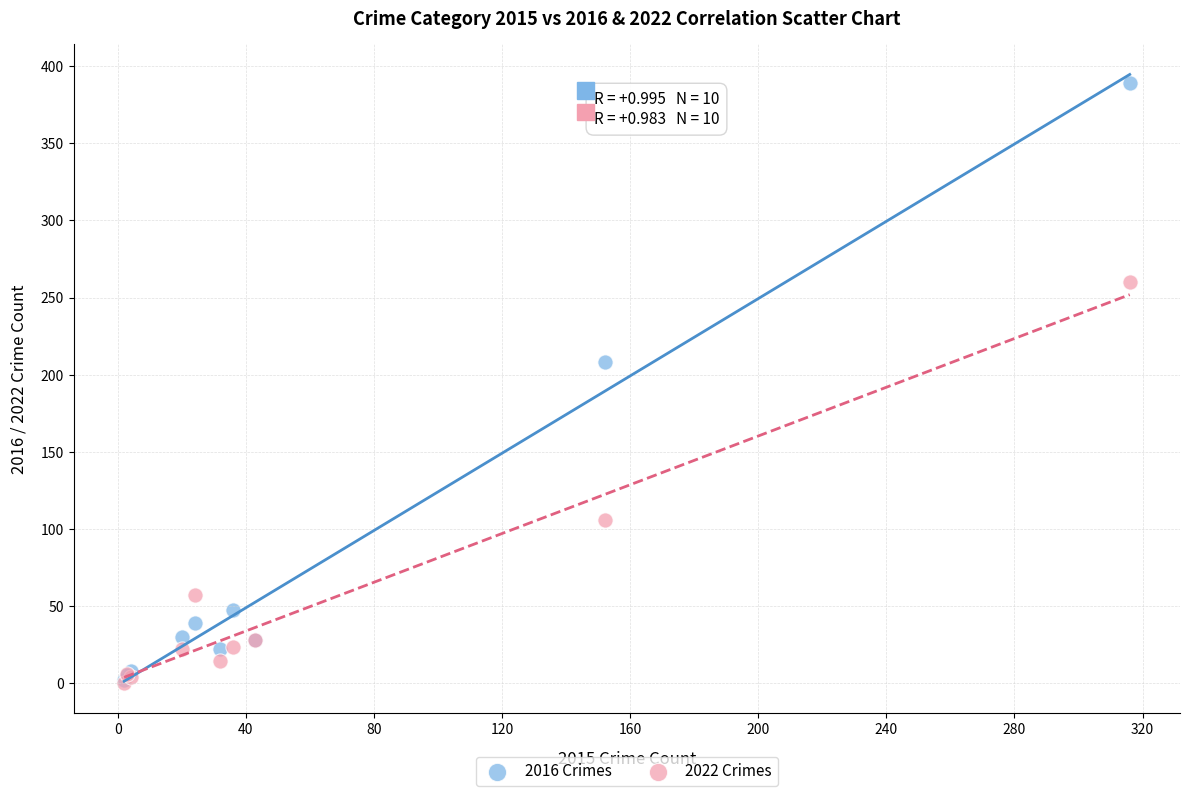

In the 2022 Crimes series, what Y value is closest to 130?

106